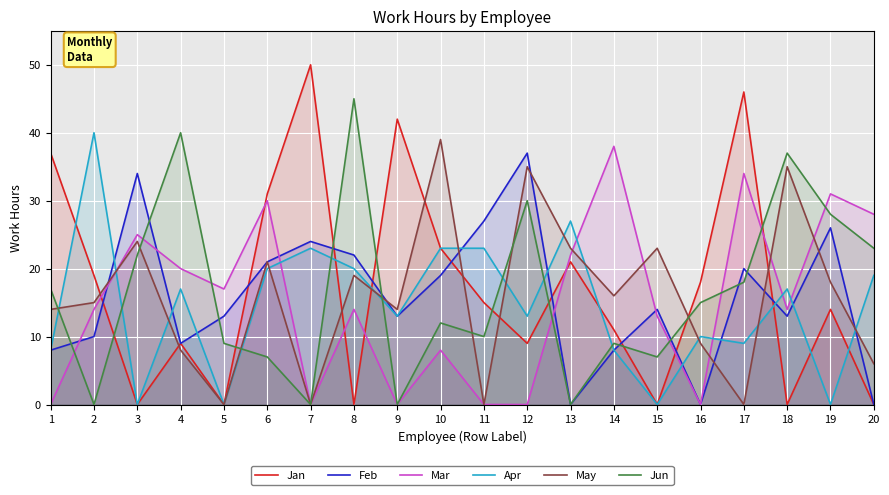

Which series ends up on top after the final intersection of Jan and Feb?

Feb